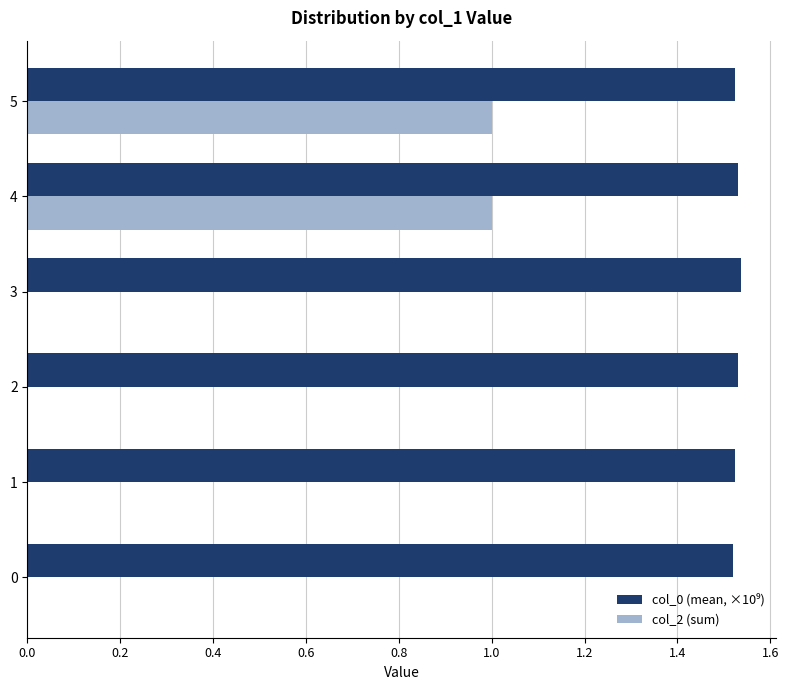

Which series changed the most between 0 and 5?

col_2 (sum)